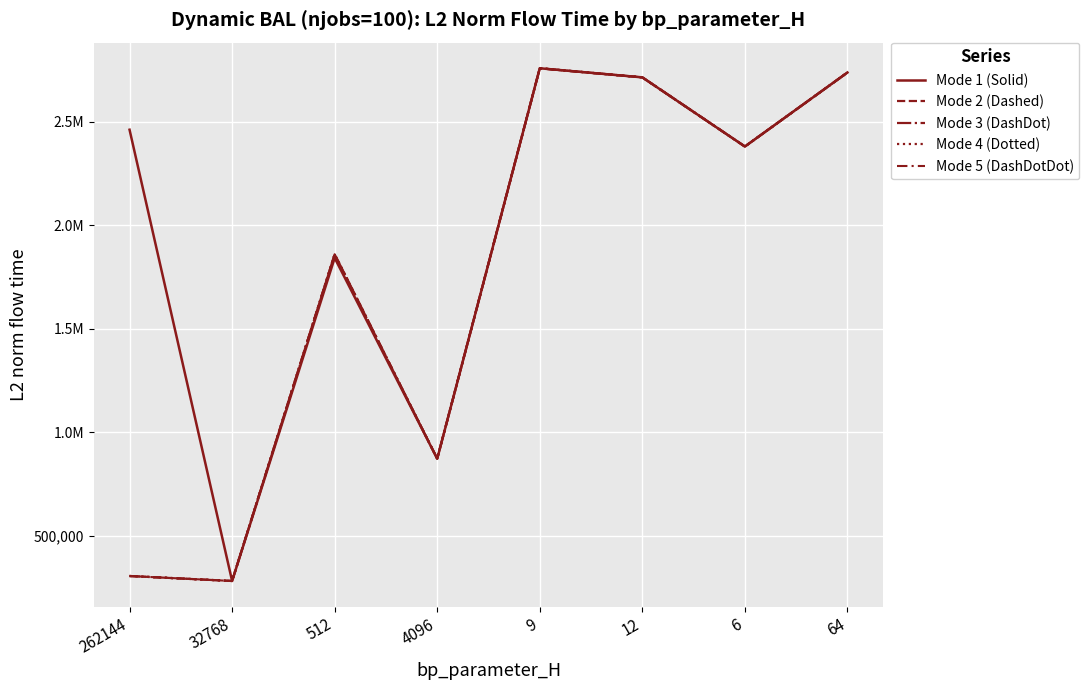

At which label does Mode 1 (Solid) first exceed 2460438?

262144